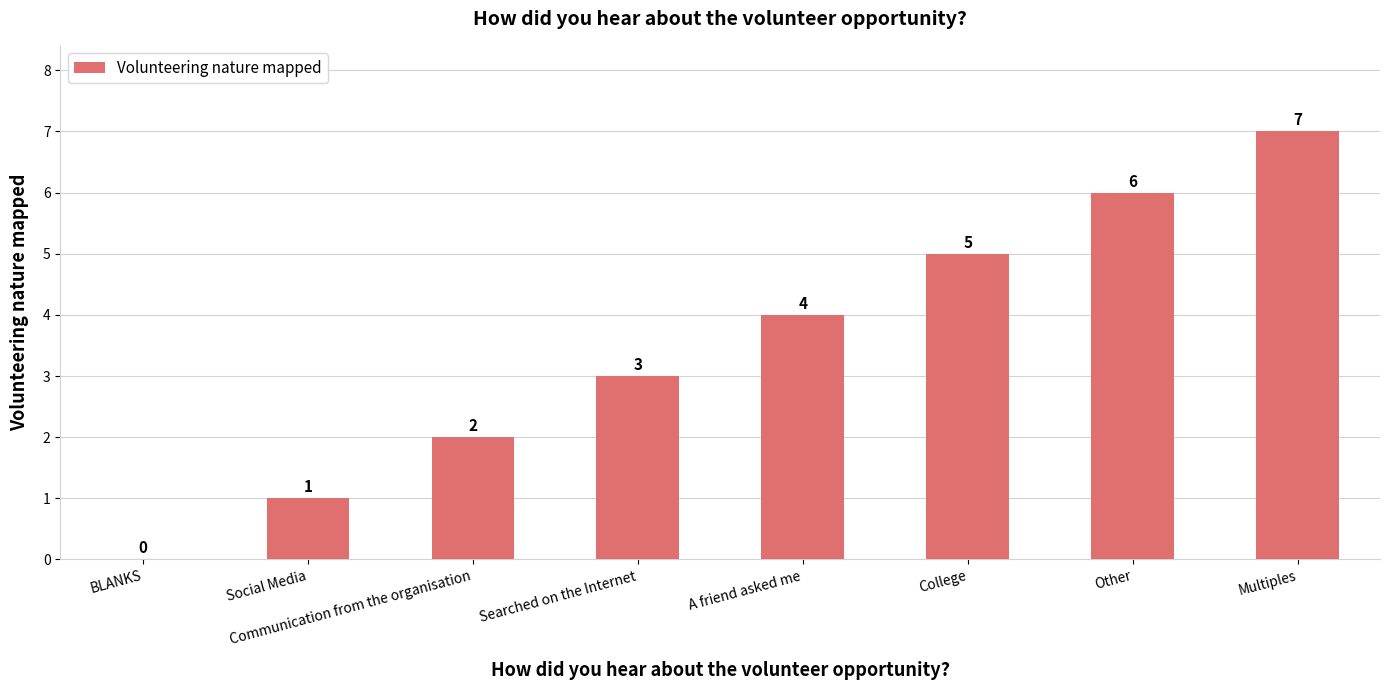

What is the greatest value displayed?

7